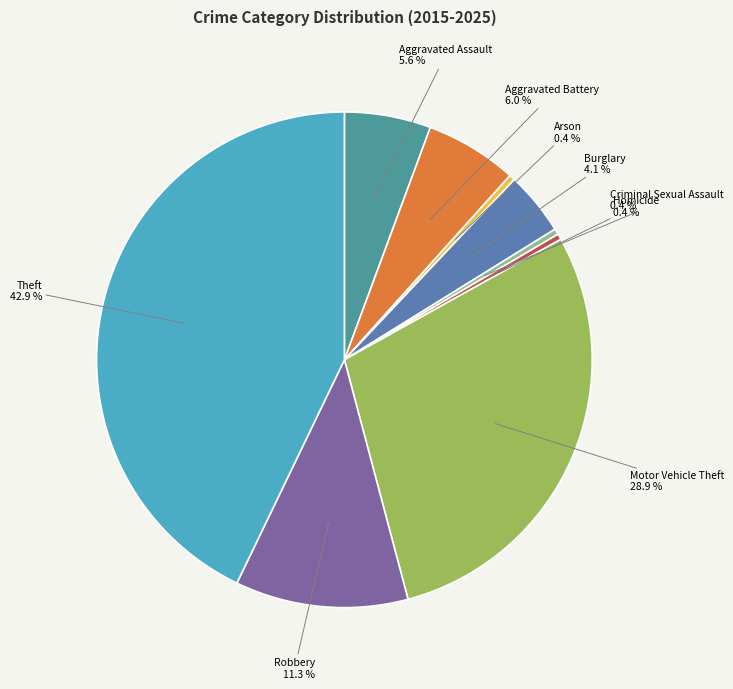

Do Burglary and Aggravated Battery together represent more than half of the pie?

No